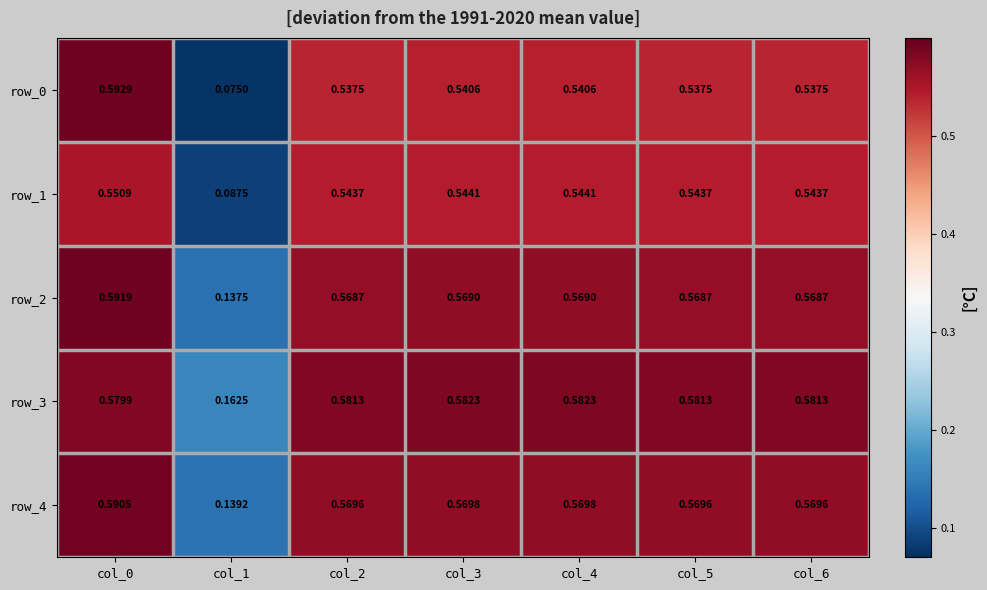

At which label does row_4 reach its peak?

col_0